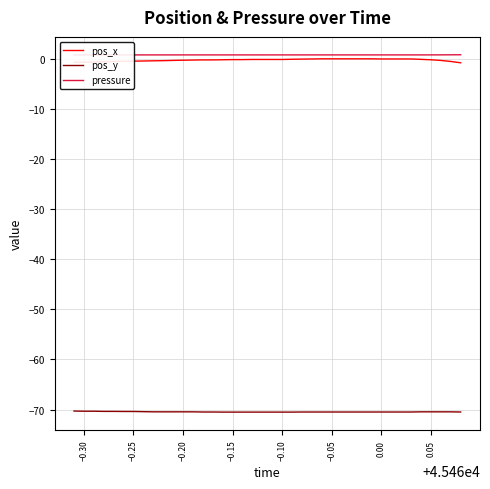

True or false: pos_x and pos_y cross at least once.

False